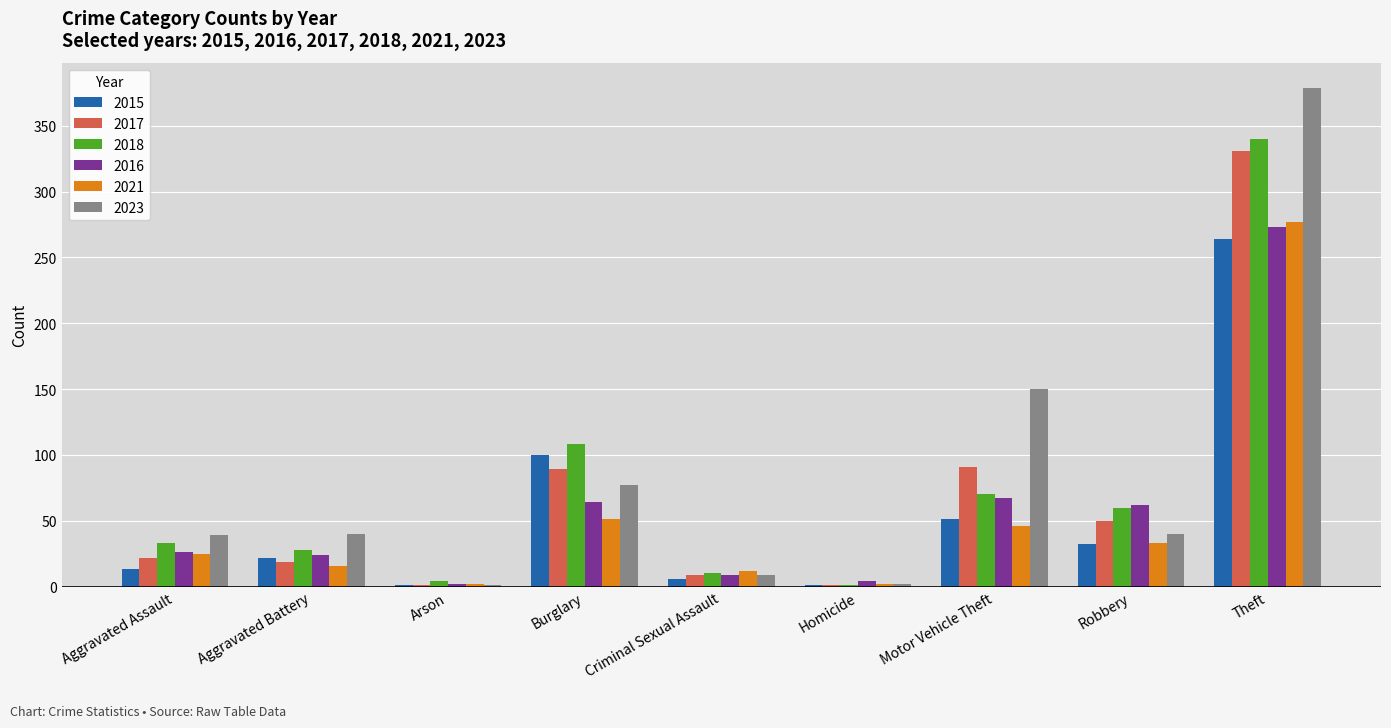

Which series has the largest total across all categories?

2023